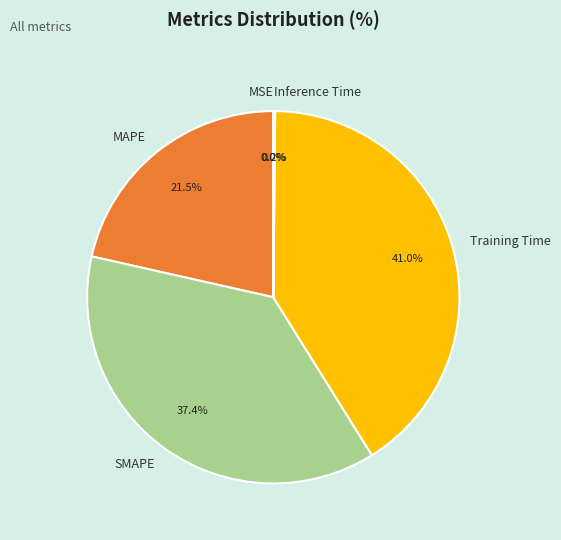

What percentage is NOT represented by Training Time?

59.0%